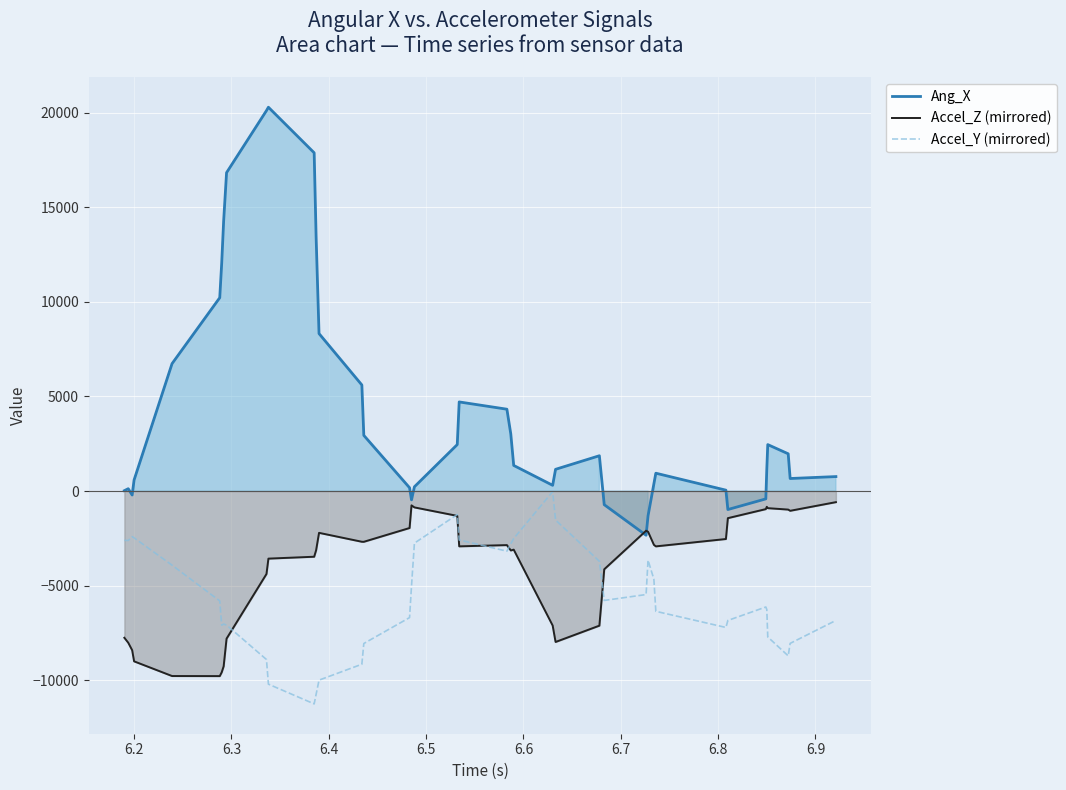

Count the number of data series in this chart.

3